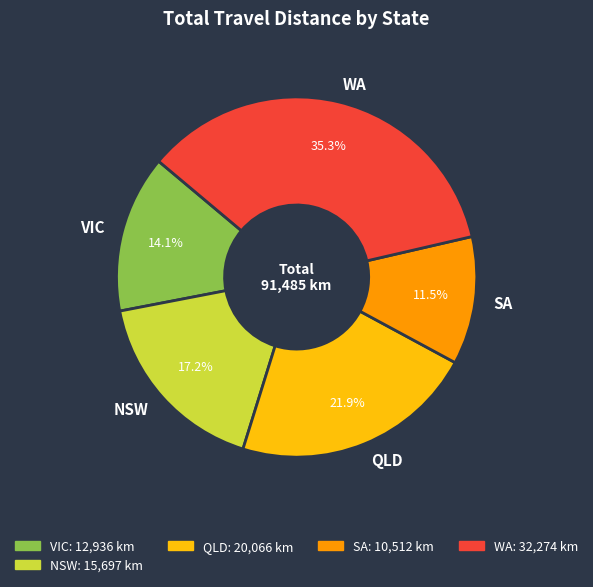

True or false: VIC accounts for 8% of the total.

False